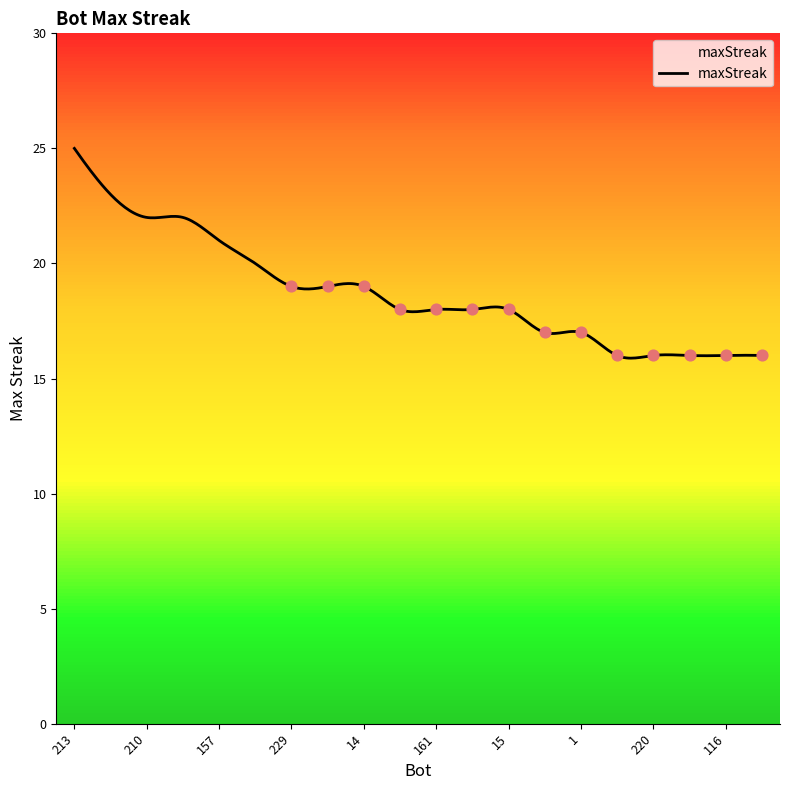

Which has a higher value, 31 or 210?

210